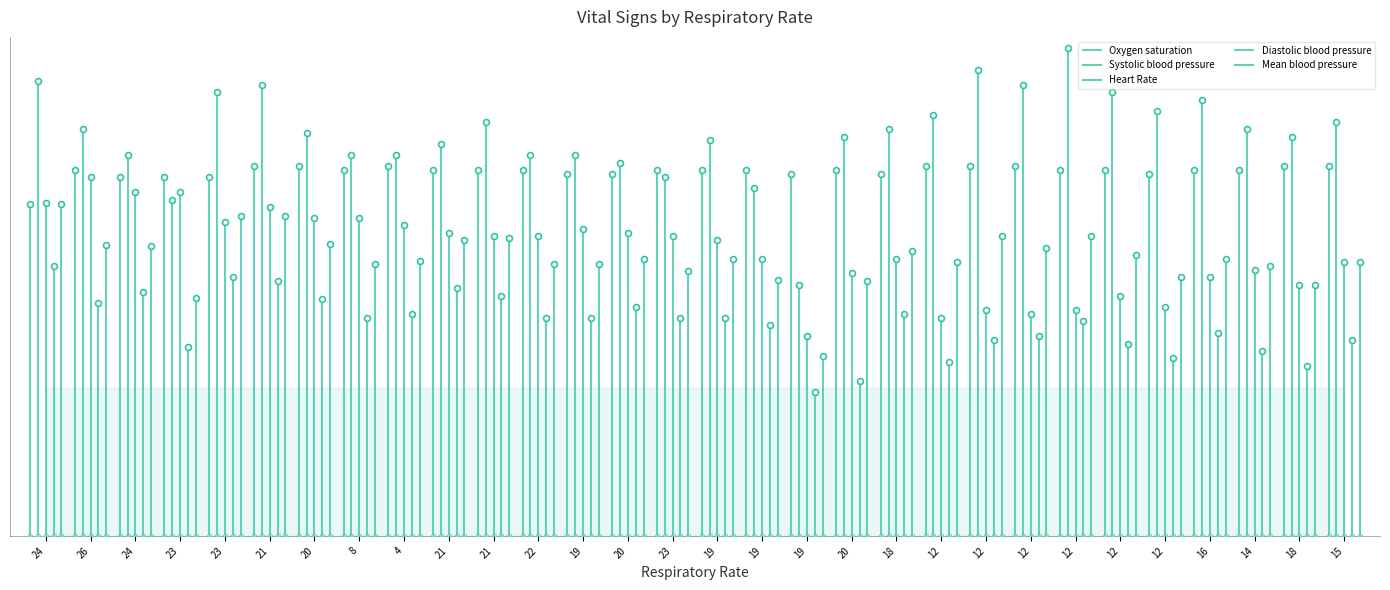

Is the value of Systolic blood pressure at 21 greater than the value of Mean blood pressure at 16?

Yes